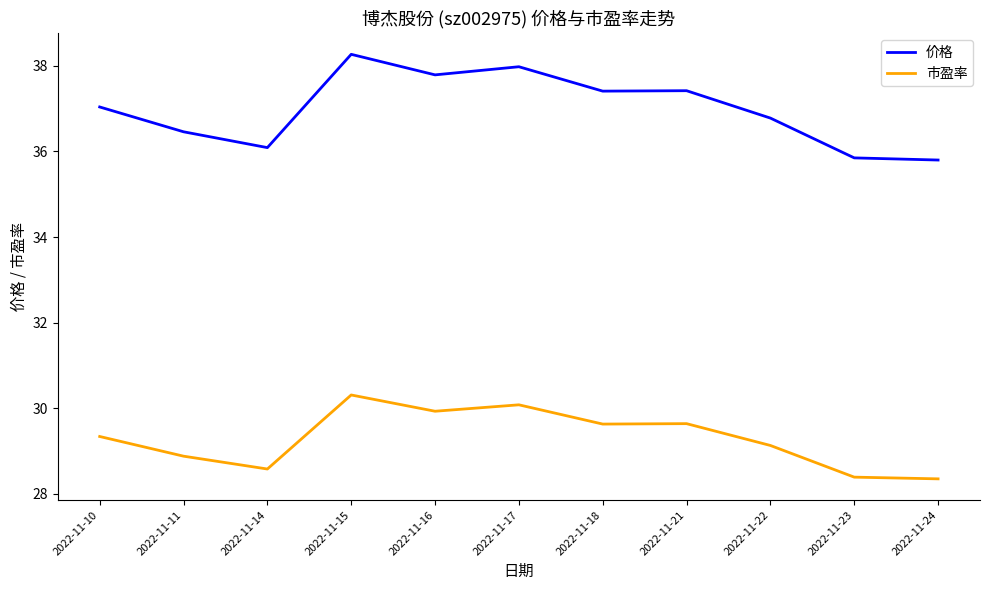

True or false: 价格 and 市盈率 cross at least once.

False